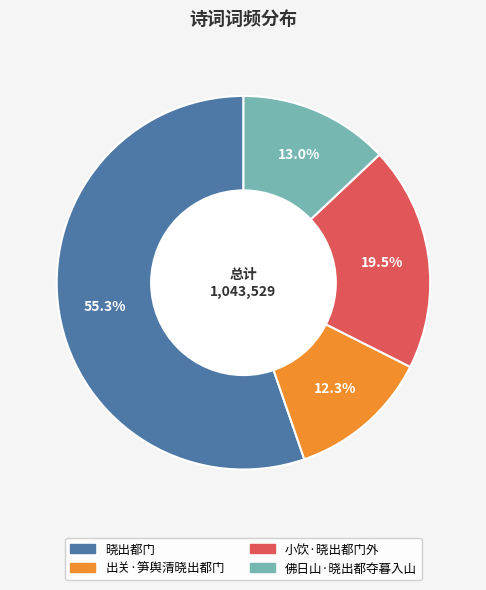

Is 出关·笋舆清晓出都门 the majority of the pie?

No